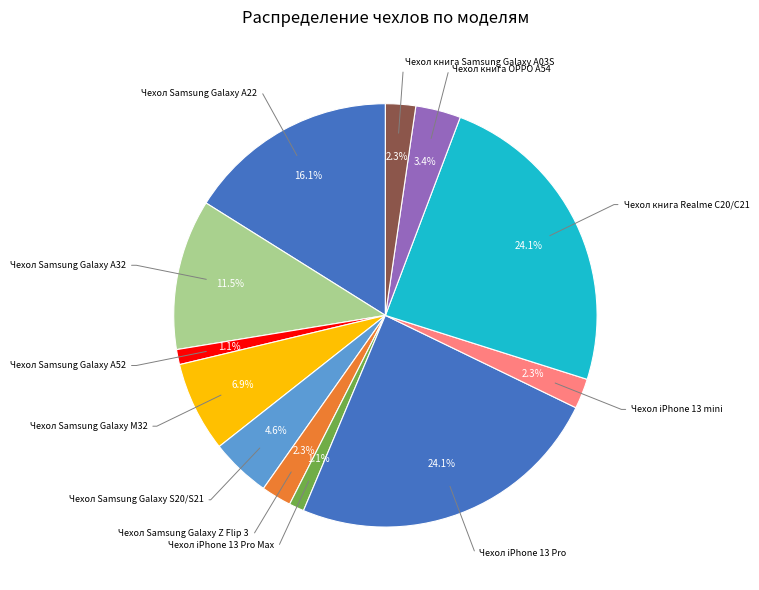

Count the number of slices in the pie.

12